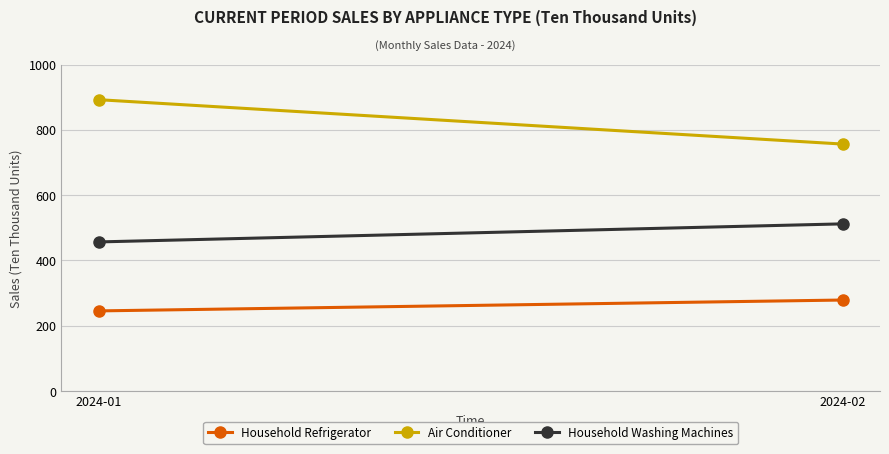

What is the sum of all Household Washing Machines values?

968.9